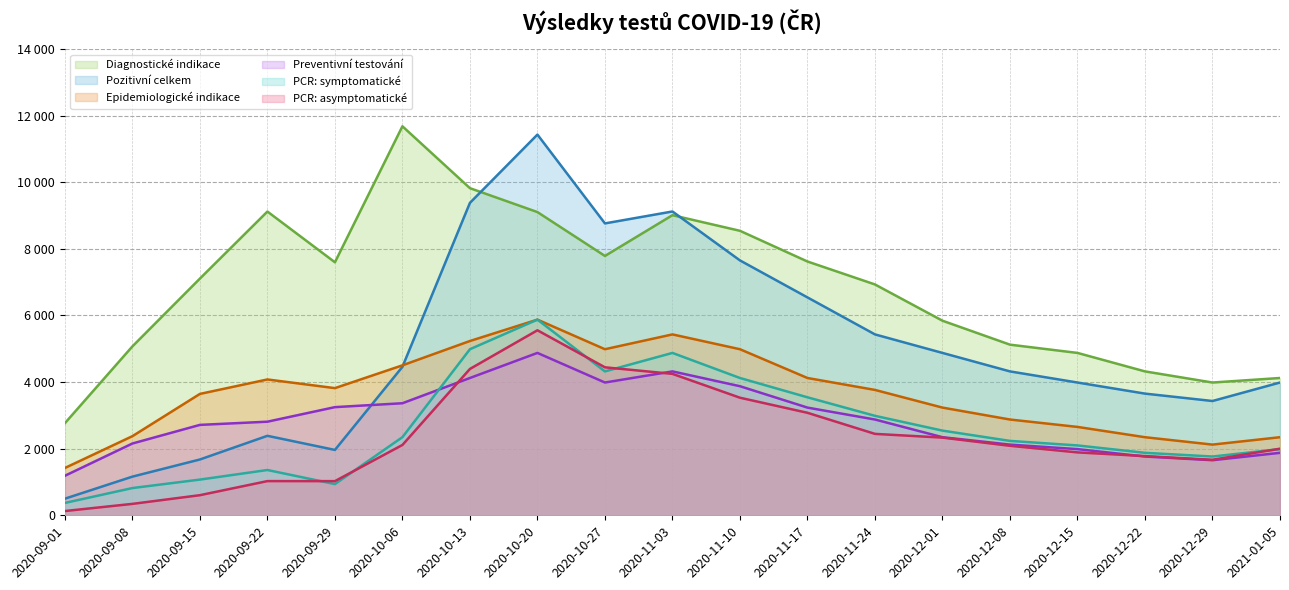

True or false: PCR: symptomatické (line) and Pozitivní celkem (line) intersect in this chart.

False